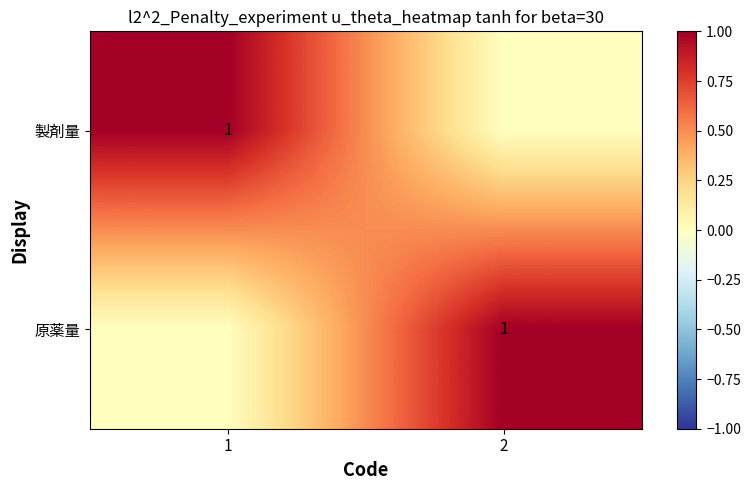

True or false: 原薬量 has a value of 0 at 2.

False